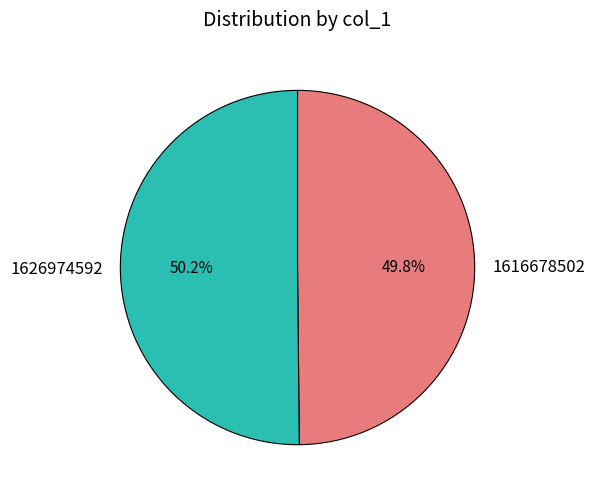

What percentage is the 1626974592 slice, to the nearest percent?

50%